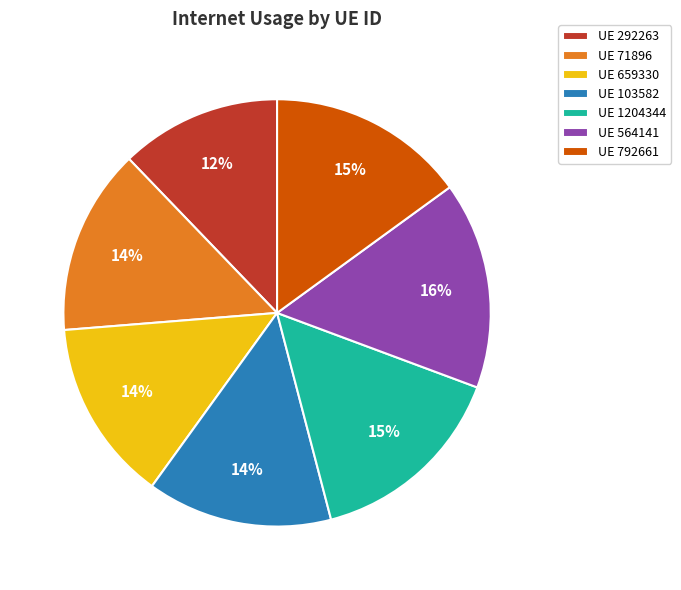

To the nearest percent, what portion does UE 1204344 represent?

15%